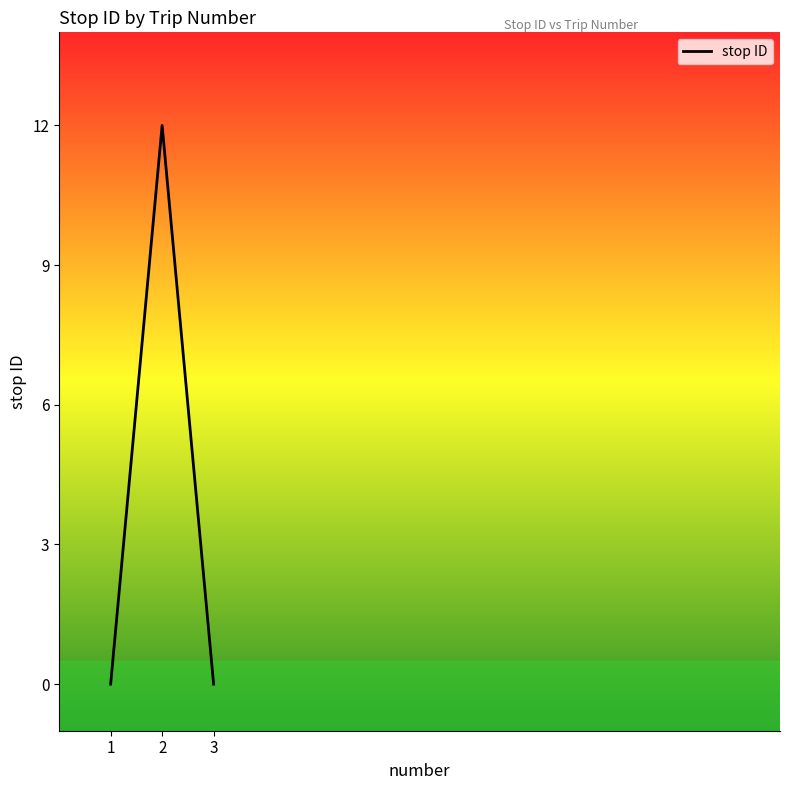

The value at 2 is 12. True or false?

True